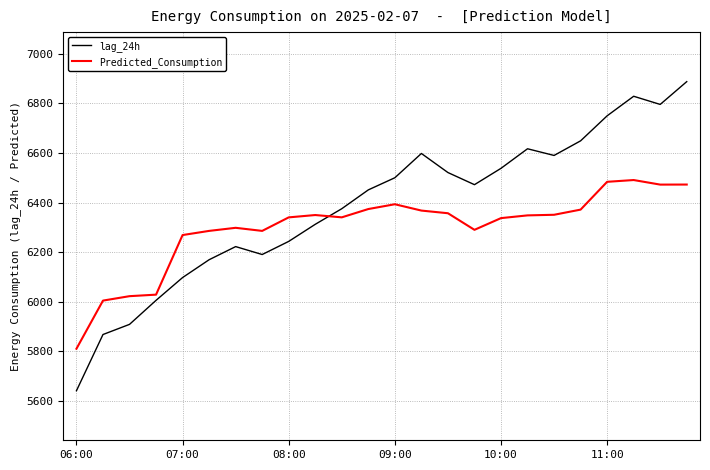

Which series has the largest total across all categories?

lag_24h